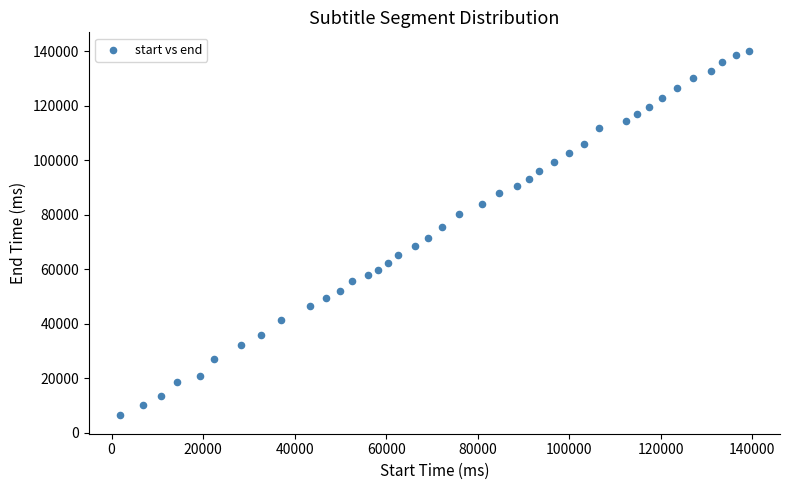

What is the range of X values (max minus min)?

137330